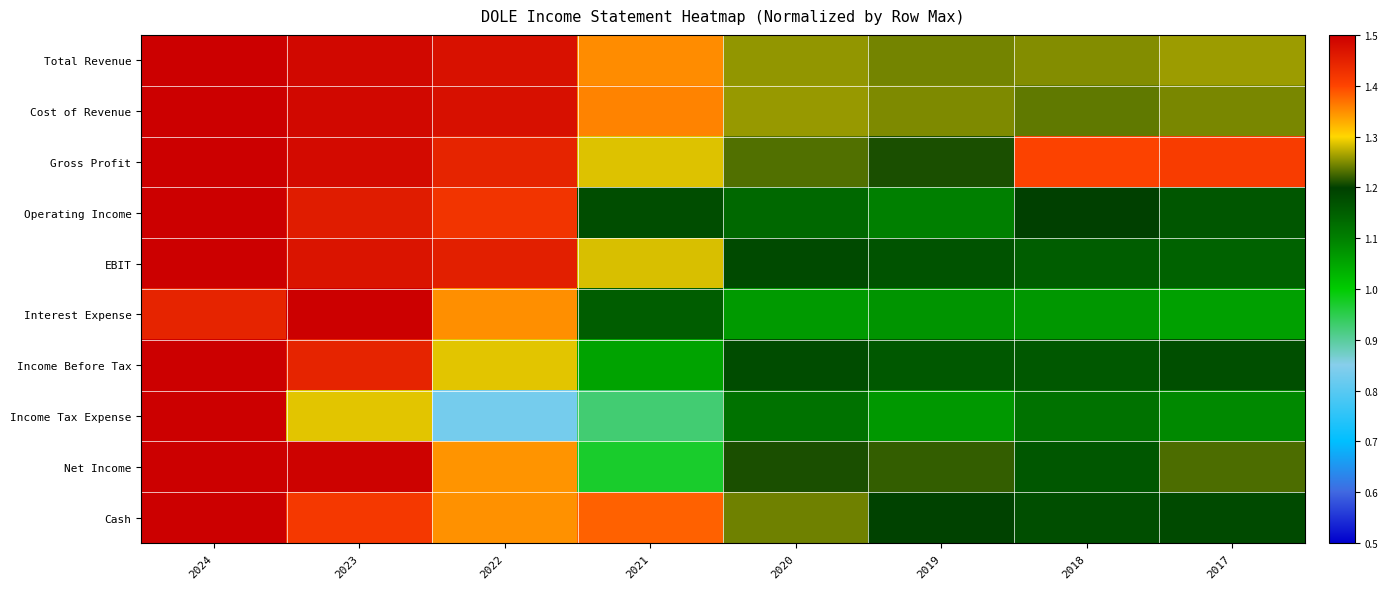

Which label corresponds to the smallest value in the chart?

2022